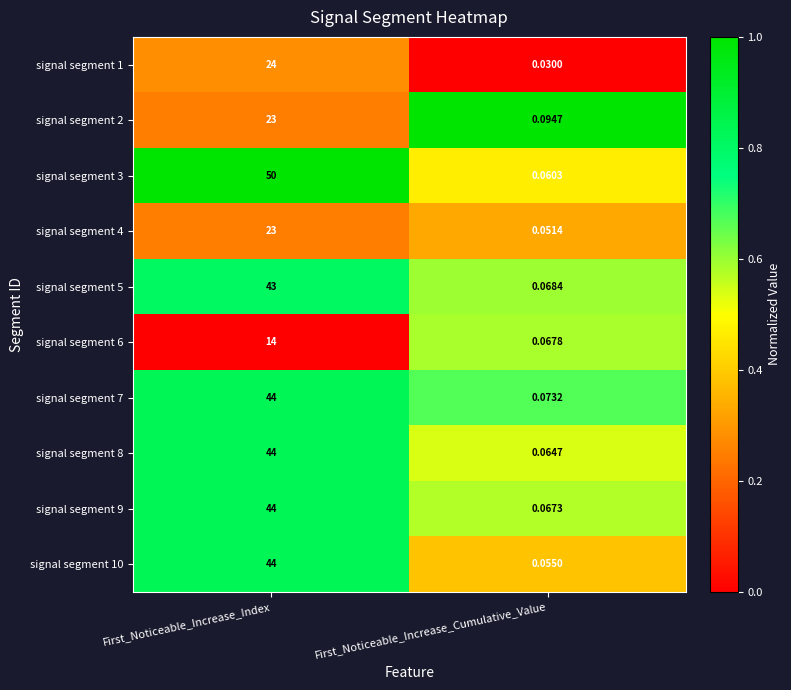

Which label corresponds to the largest value in the chart?

First_Noticeable_Increase_Index